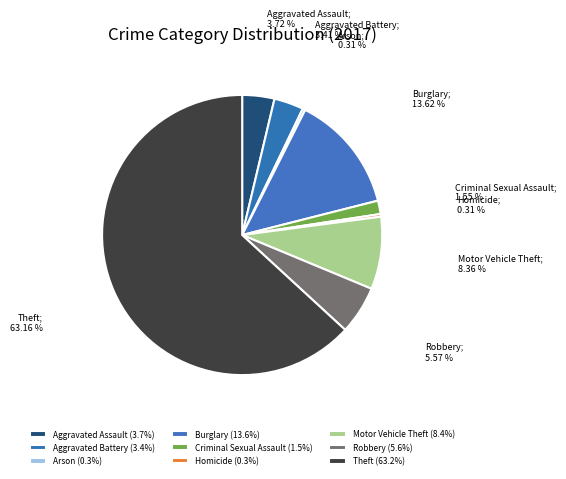

What is the ratio of the value at Robbery to the value at Aggravated Assault?

1.5